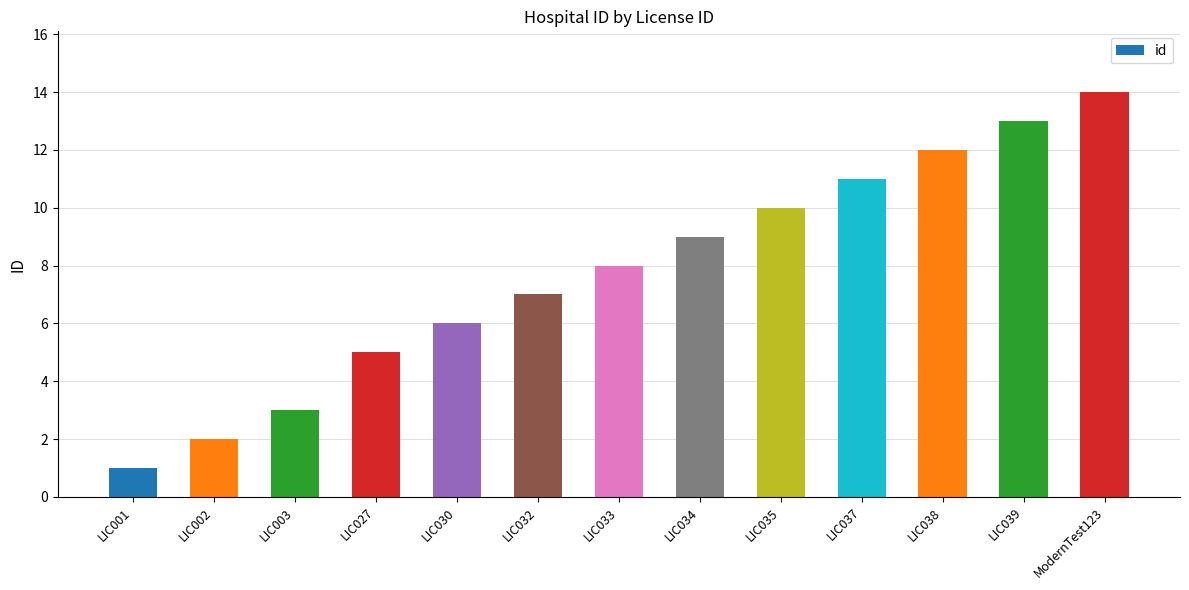

At which label is the value closest to 7?

LIC032